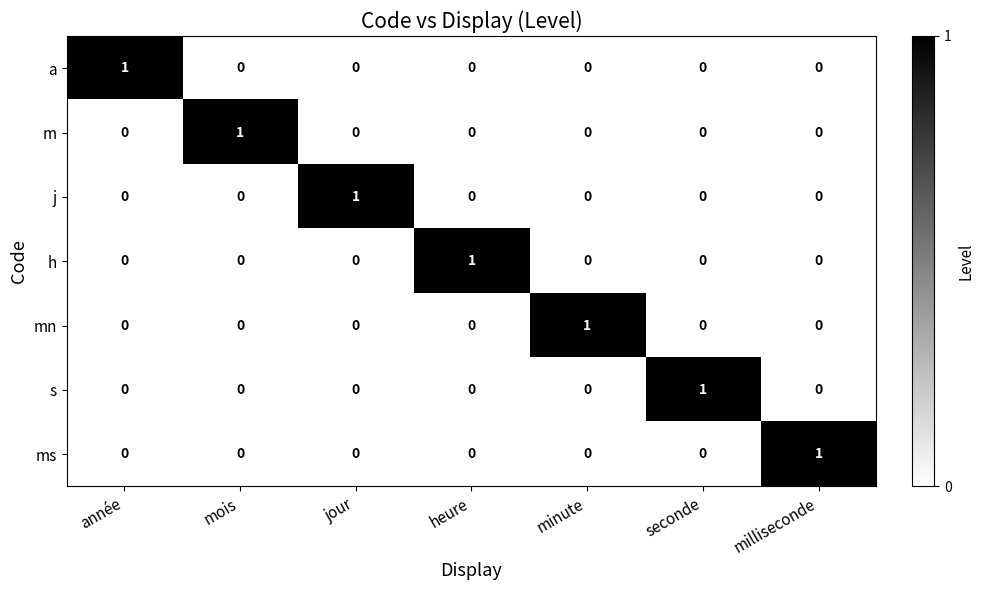

Is it true that ms equals 0 at heure?

True